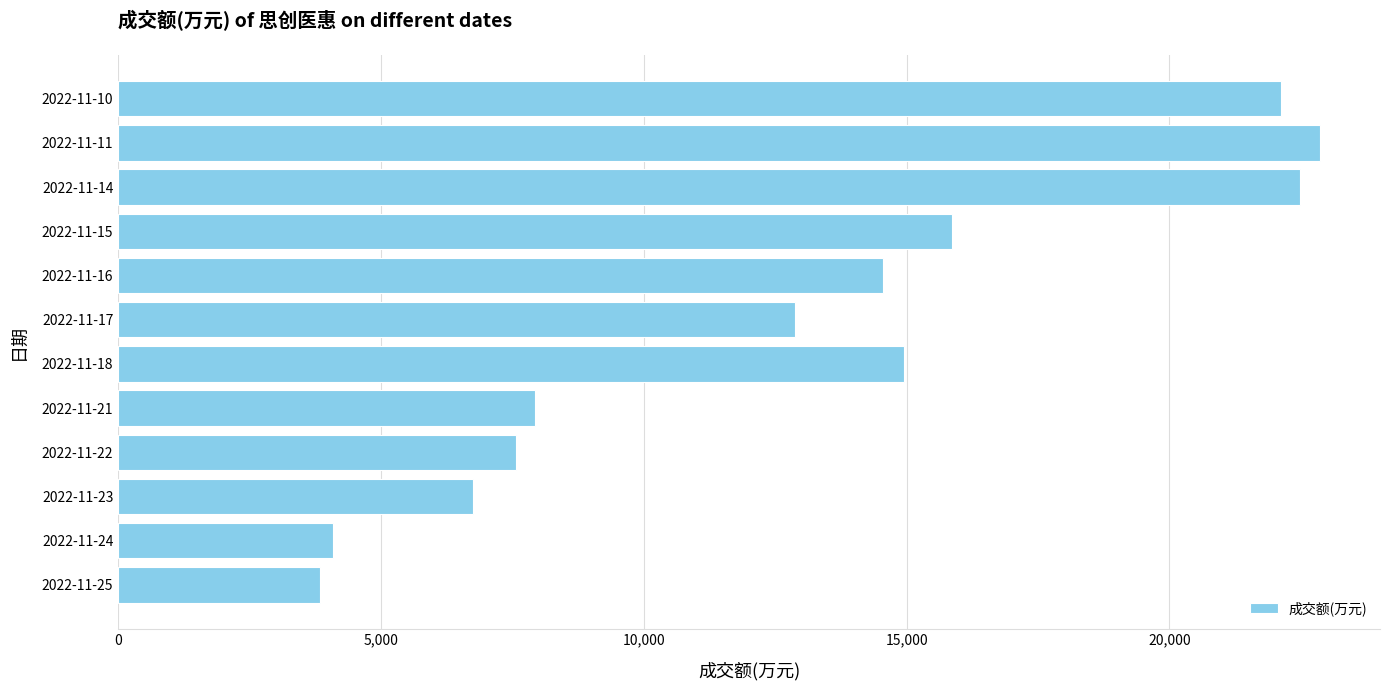

List the labels in order of value, smallest first.

2022-11-25, 2022-11-24, 2022-11-23, 2022-11-22, 2022-11-21, 2022-11-17, 2022-11-16, 2022-11-18, 2022-11-15, 2022-11-10, 2022-11-14, 2022-11-11